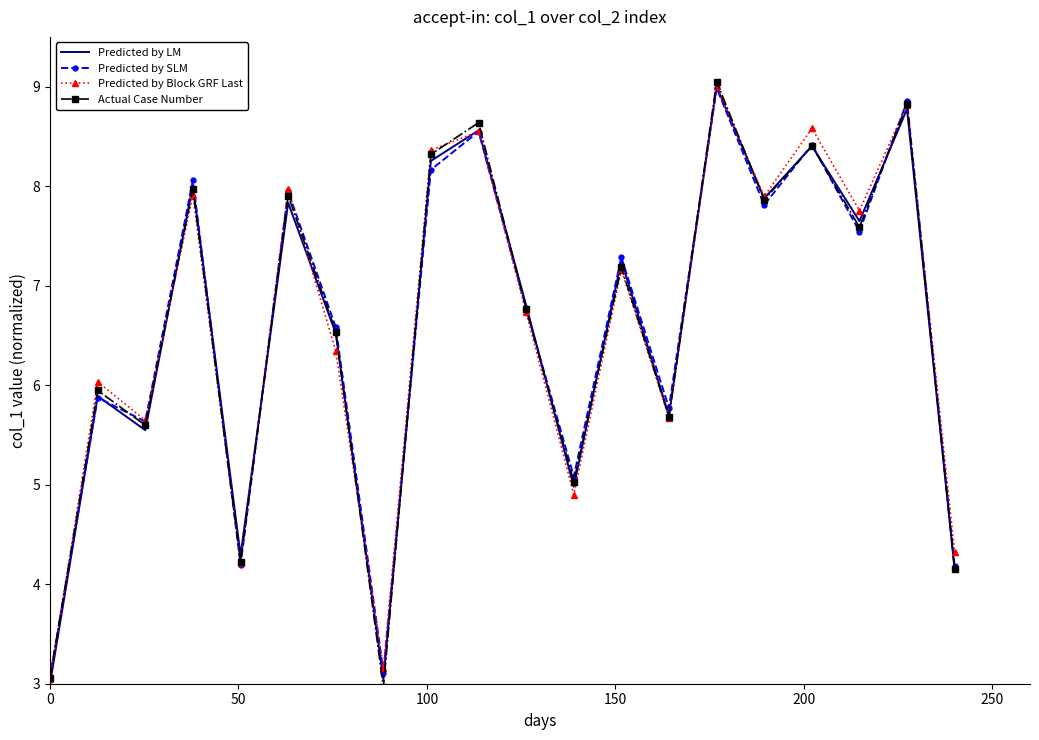

True or false: Predicted by Block GRF Last and Predicted by SLM intersect in this chart.

True